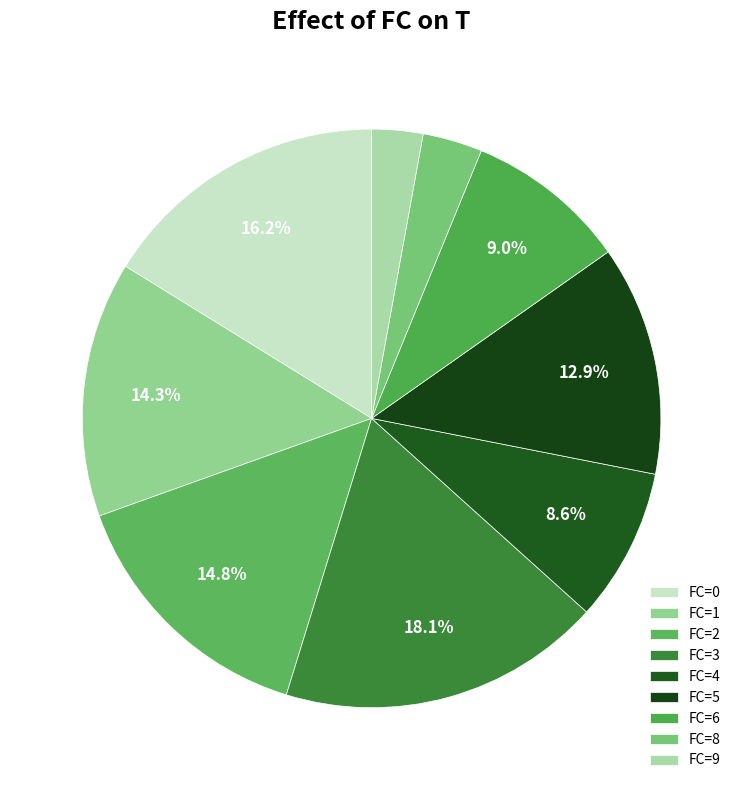

How many slices are in this pie chart?

9